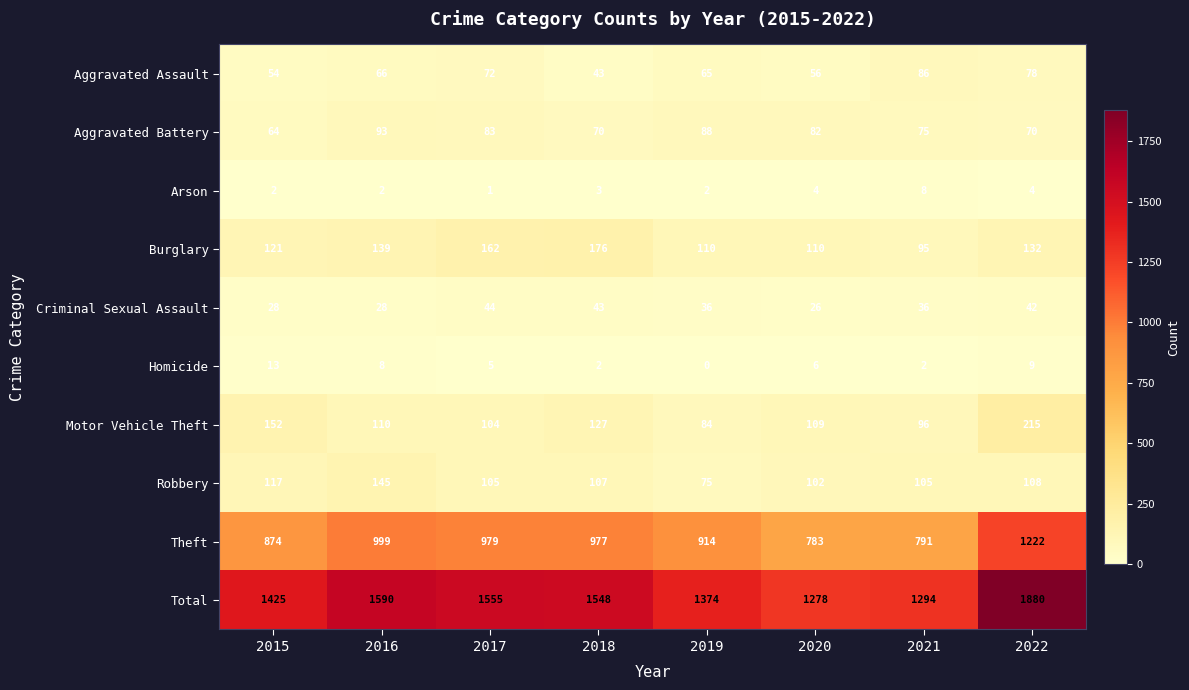

Where is Aggravated Battery nearest to the value 78?

2021